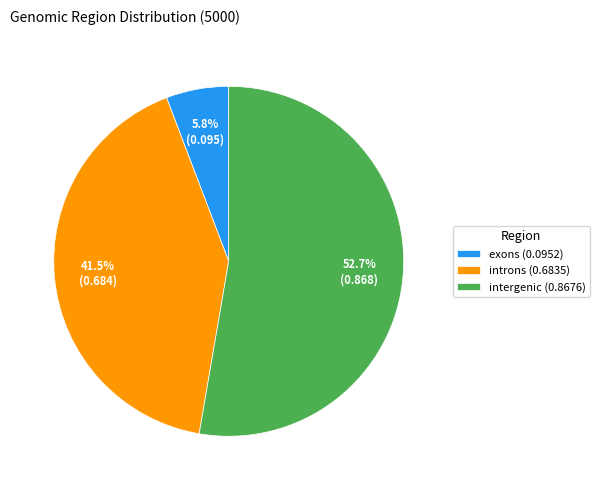

True or false: exons accounts for 18% of the total.

False